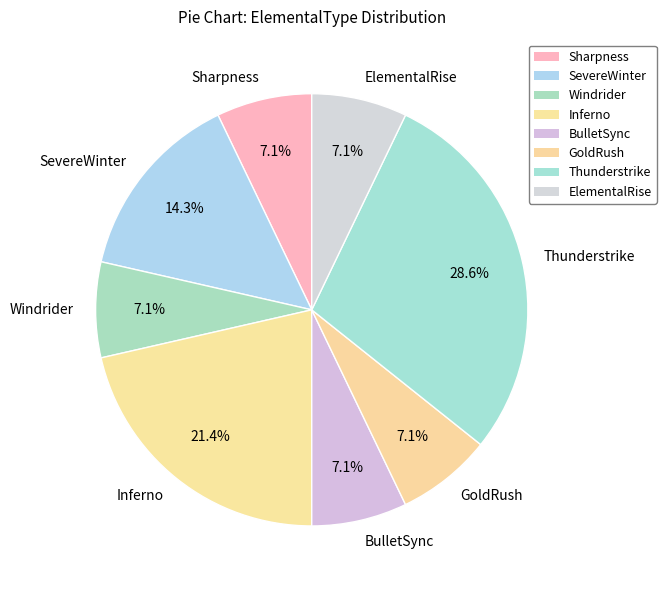

Is the sum of GoldRush and SevereWinter greater than half?

No